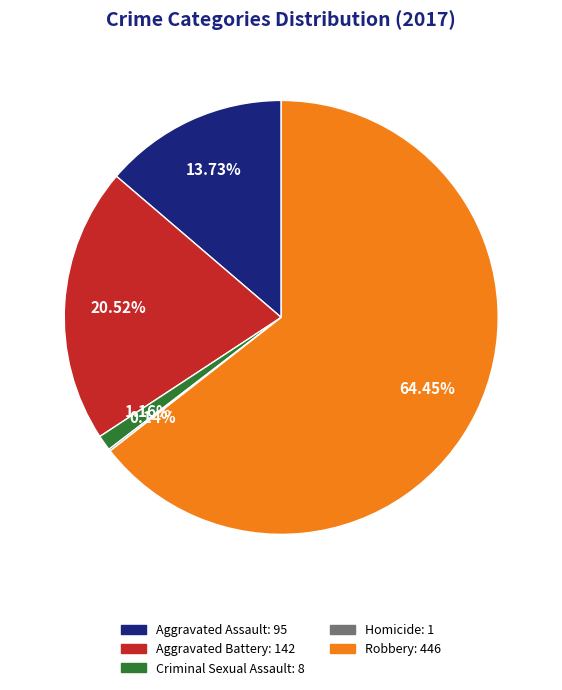

Is there any slice that represents more than half of the pie?

Yes